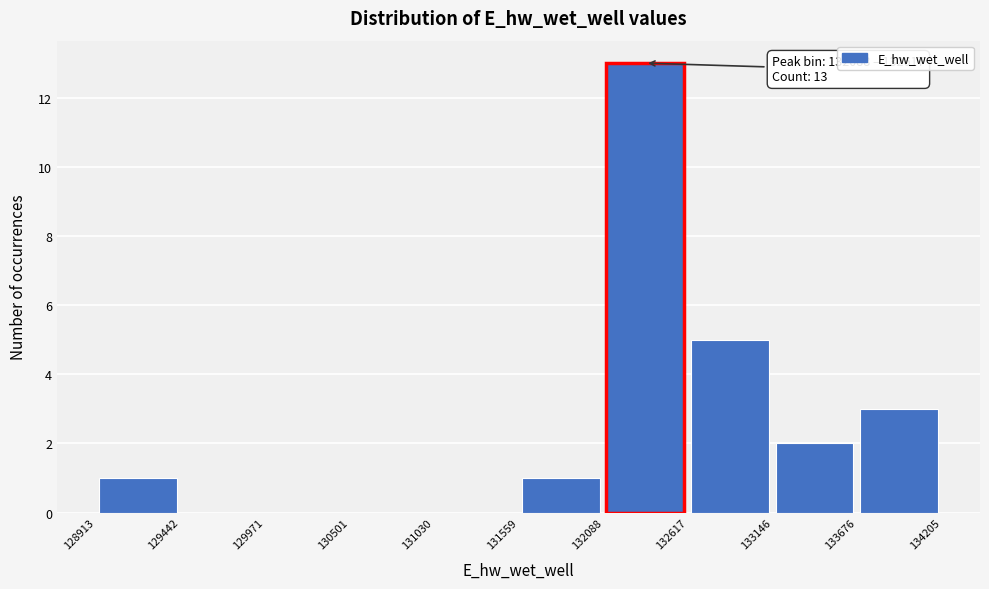

Which range on the x-axis has the tallest bar?

132088 to 132617